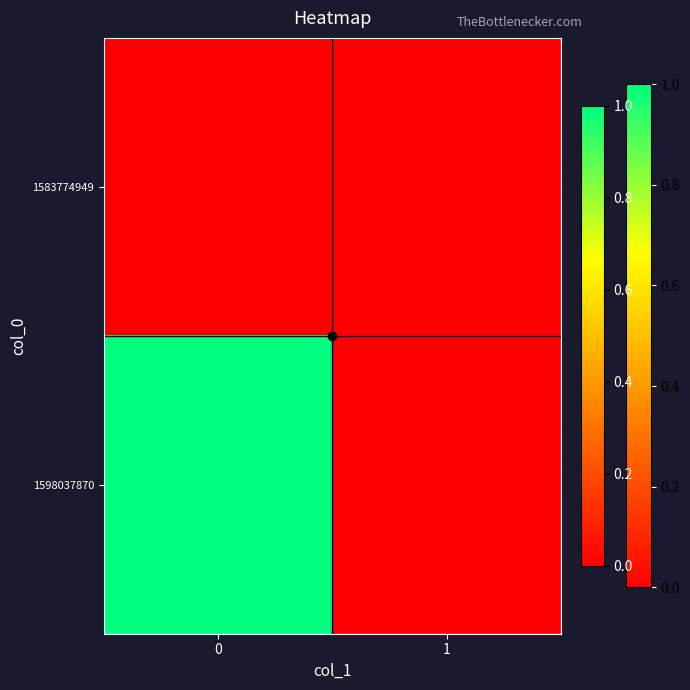

What is the spread (max minus min) of values at 0?

1